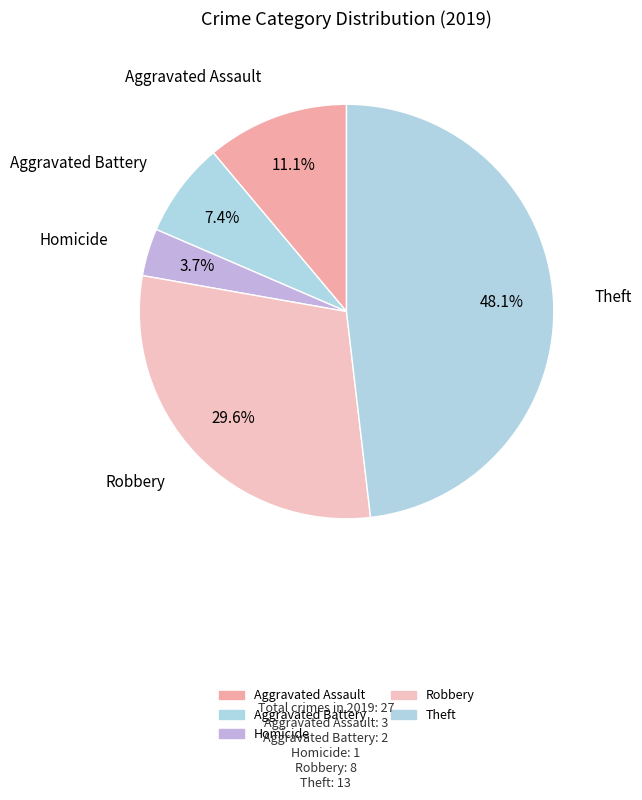

How many slices are in this pie chart?

5